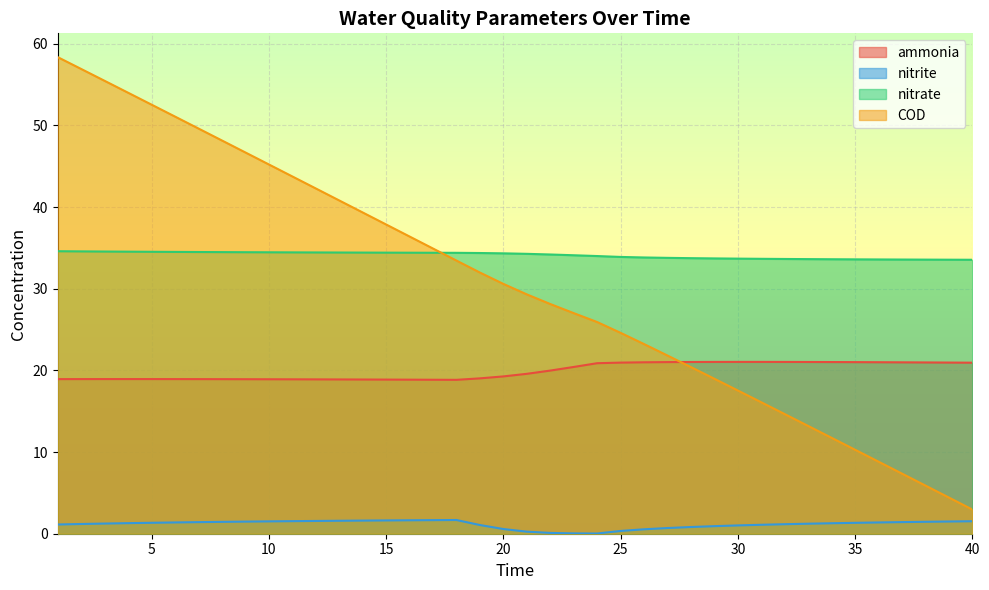

The ammonia series shows 33.2 at 10. True or false?

False